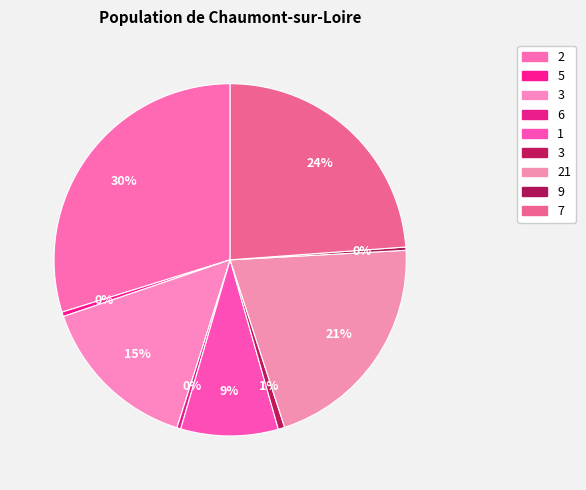

How many segments does this pie chart have?

9